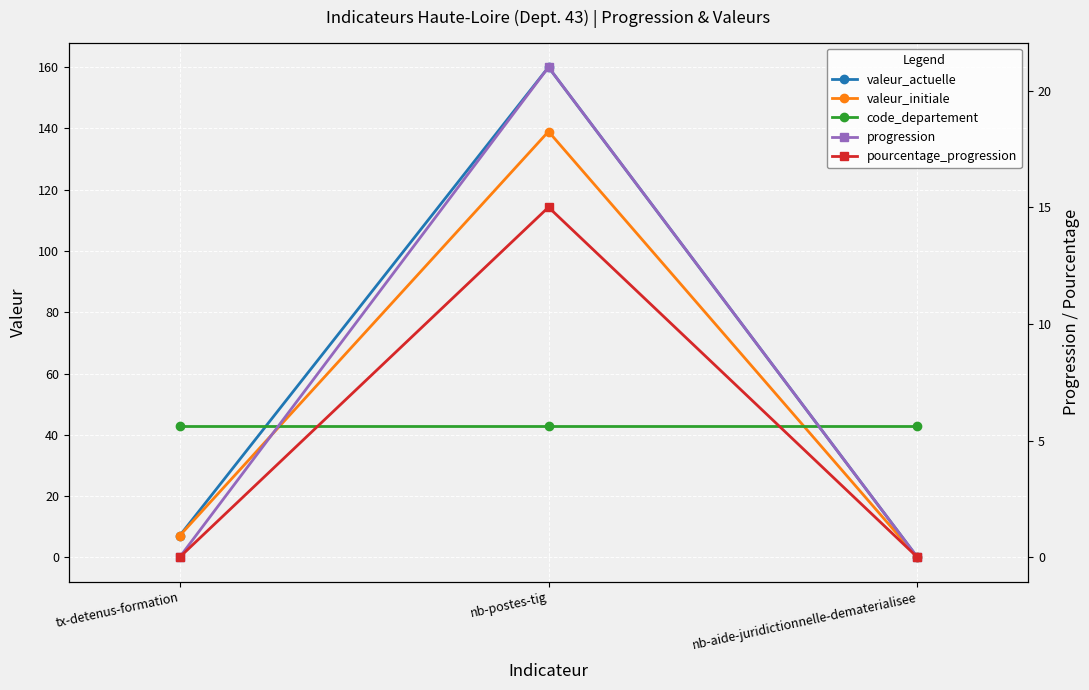

What is the difference between the maximum and minimum values in the progression series?

21